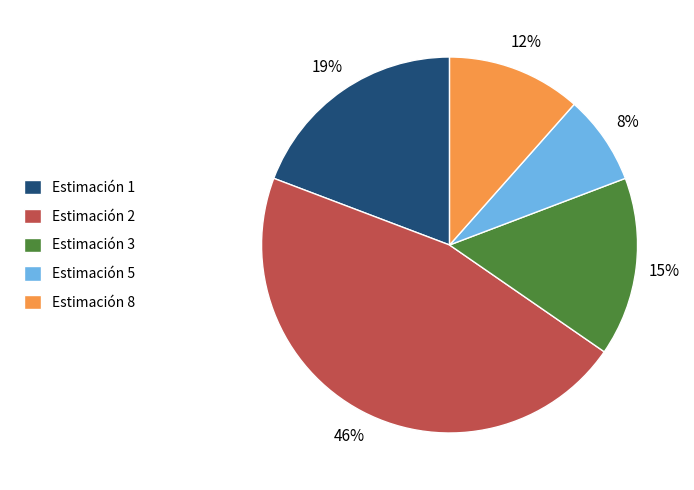

Rank the categories by value from lowest to highest.

Estimación 5, Estimación 8, Estimación 3, Estimación 1, Estimación 2